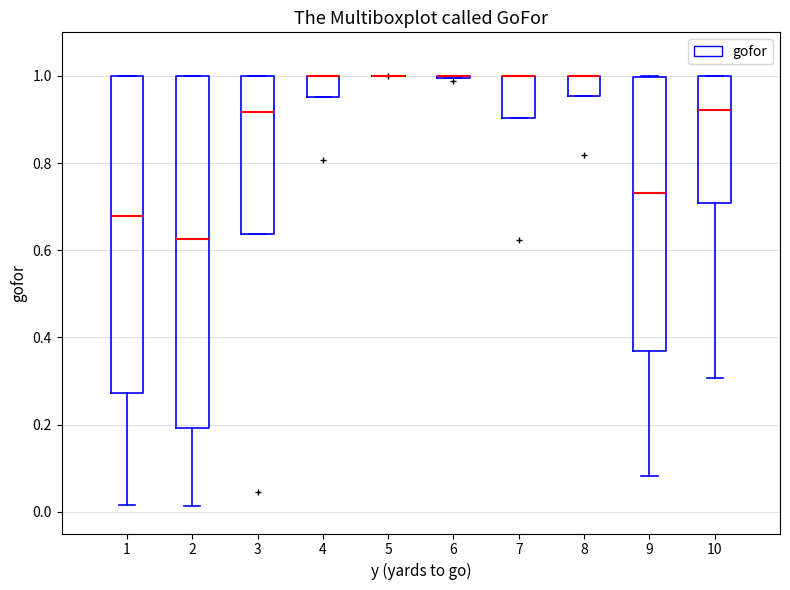

Reading left to right, transcribe this box plot: for each box, give where its median line is, the range the box spans, and where its two whiskers end, as read against the y-axis. The values are not printed on the chart, so give them approximately, as read against the axis.

1: median 0.68, box 0.28 to 1.00, whiskers 0.02 to 1.00
2: median 0.62, box 0.20 to 1.00, whiskers 0.02 to 1.00
3: median 0.92, box 0.64 to 1.00, whiskers 0.64 to 1.00
4: median 1.00 (drawn on the box's upper edge), box 0.96 to 1.00, whiskers 0.96 to 1.00
5: box collapsed to a line at 1.00, whiskers 1.00 to 1.00
6: box collapsed to a line at 1.00, whiskers 1.00 to 1.00
7: median 1.00 (drawn on the box's upper edge), box 0.90 to 1.00, whiskers 0.90 to 1.00
8: median 1.00 (drawn on the box's upper edge), box 0.96 to 1.00, whiskers 0.96 to 1.00
9: median 0.74, box 0.36 to 1.00, whiskers 0.08 to 1.00
10: median 0.92, box 0.70 to 1.00, whiskers 0.30 to 1.00